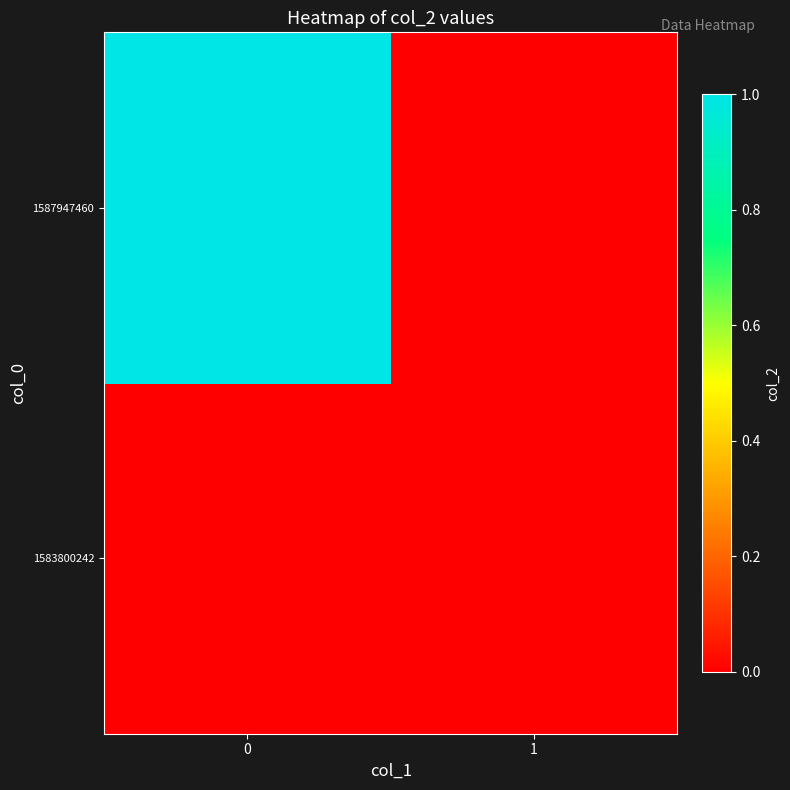

Count the number of categories in the chart.

2